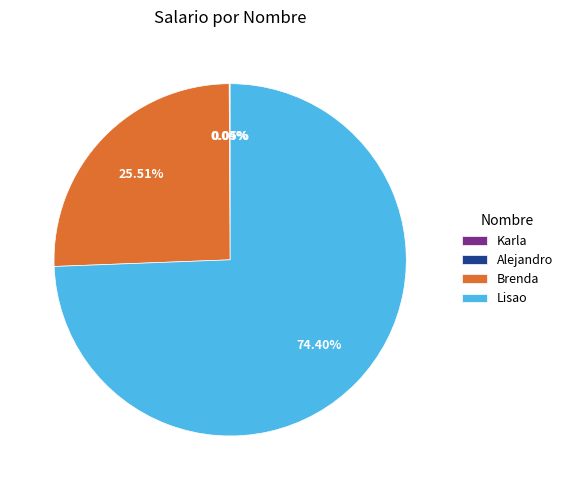

How much of the chart is everything except Lisao?

25.6%